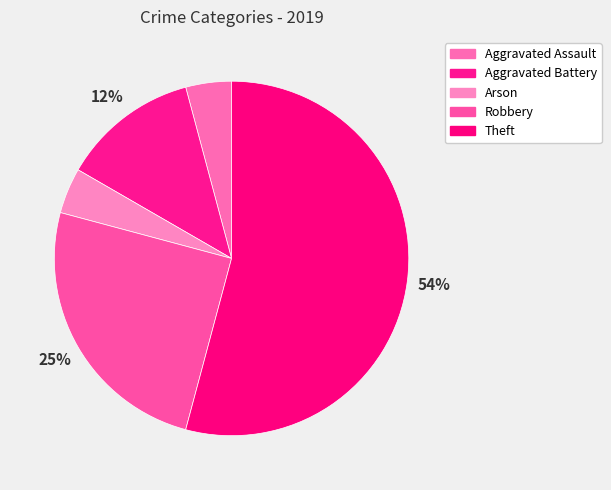

How many slices are in this pie chart?

5